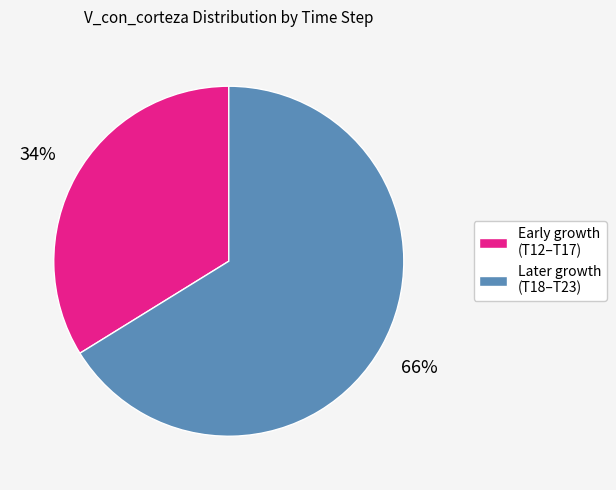

Does any single category account for the majority?

Yes